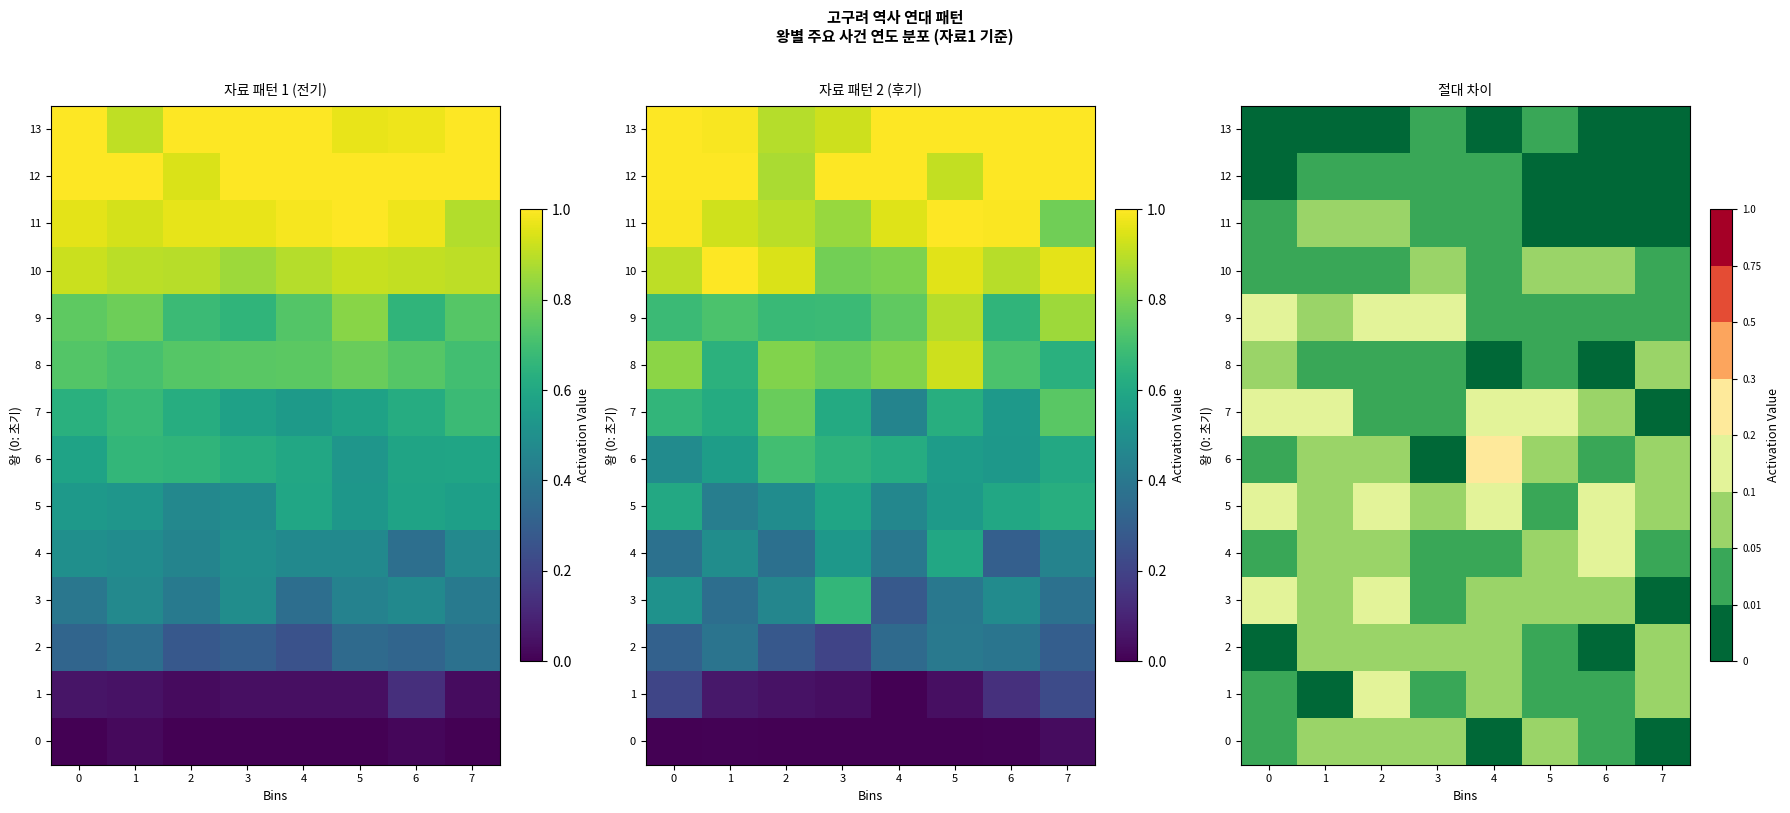

How many data points does each series have?

8